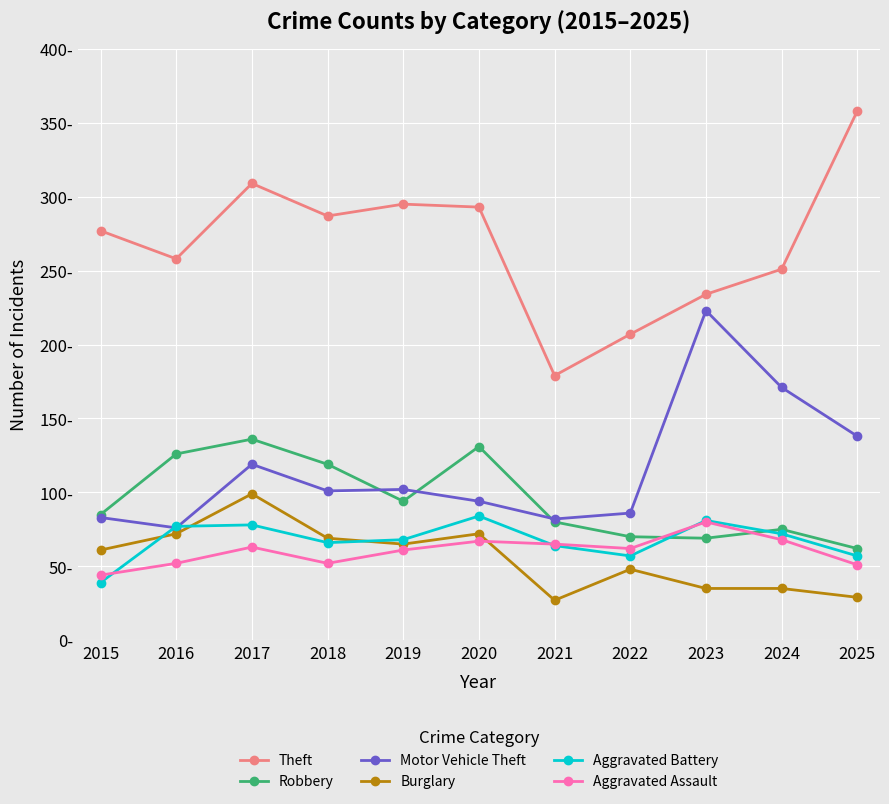

What are all the series names shown in the legend?

Theft, Robbery, Motor Vehicle Theft, Burglary, Aggravated Battery, Aggravated Assault